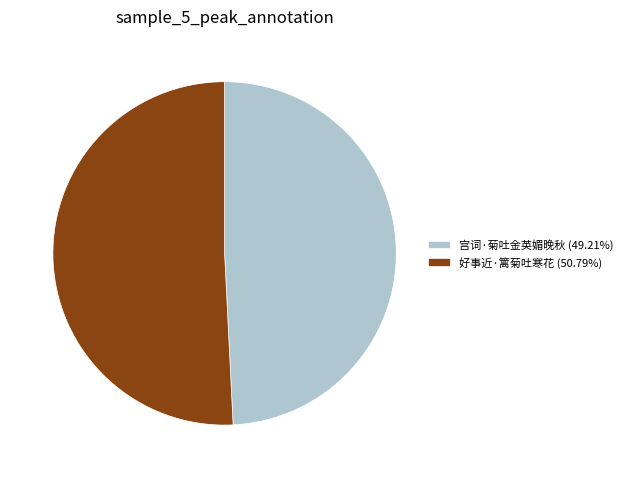

Combined, do 好事近·篱菊吐寒花 and 宫词·菊吐金英媚晚秋 account for over 50%?

Yes